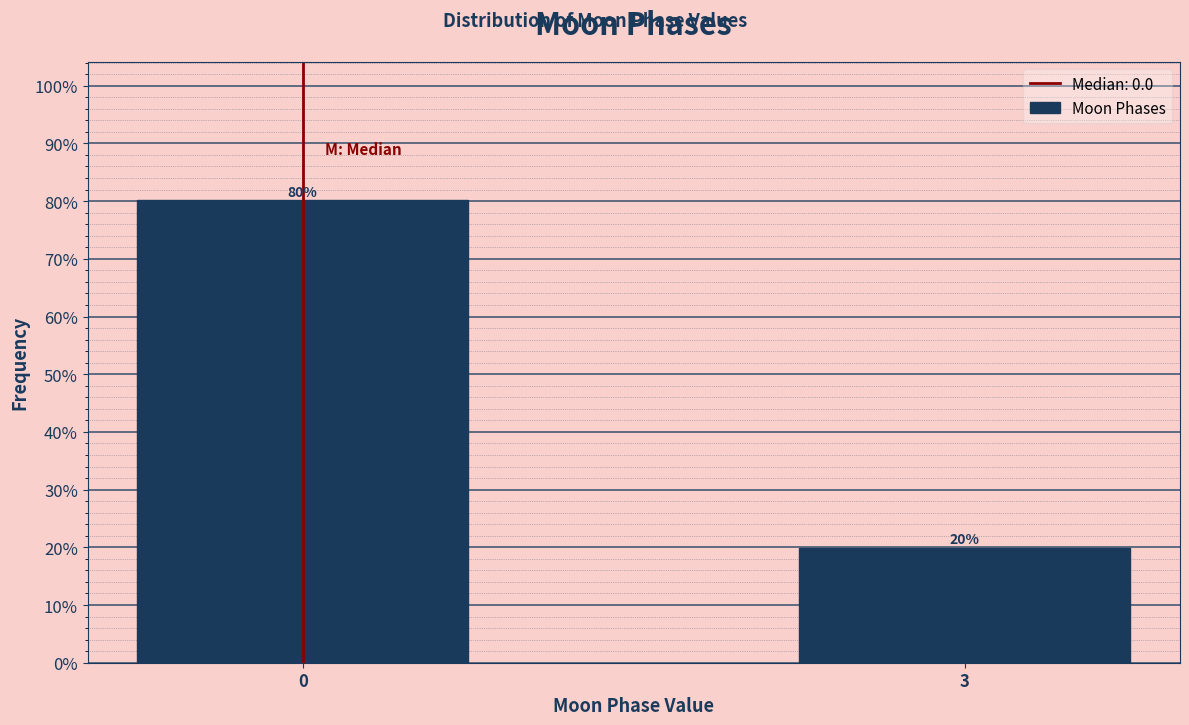

Approximately how many times larger is the value at 0 compared to 3?

4.0